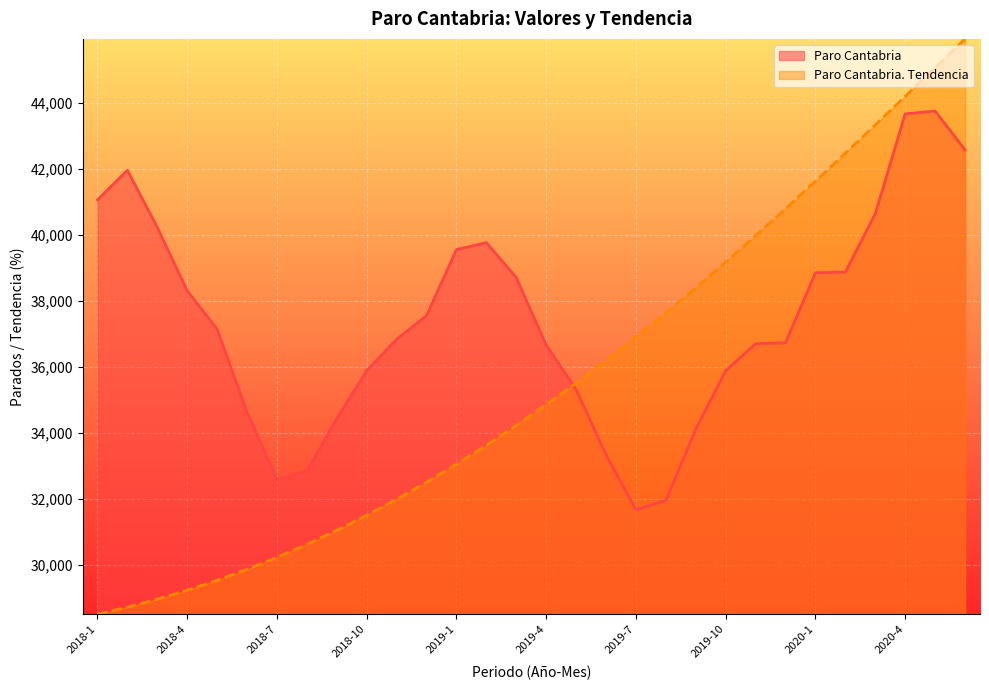

How many data points in Paro Cantabria are above 37141?

14